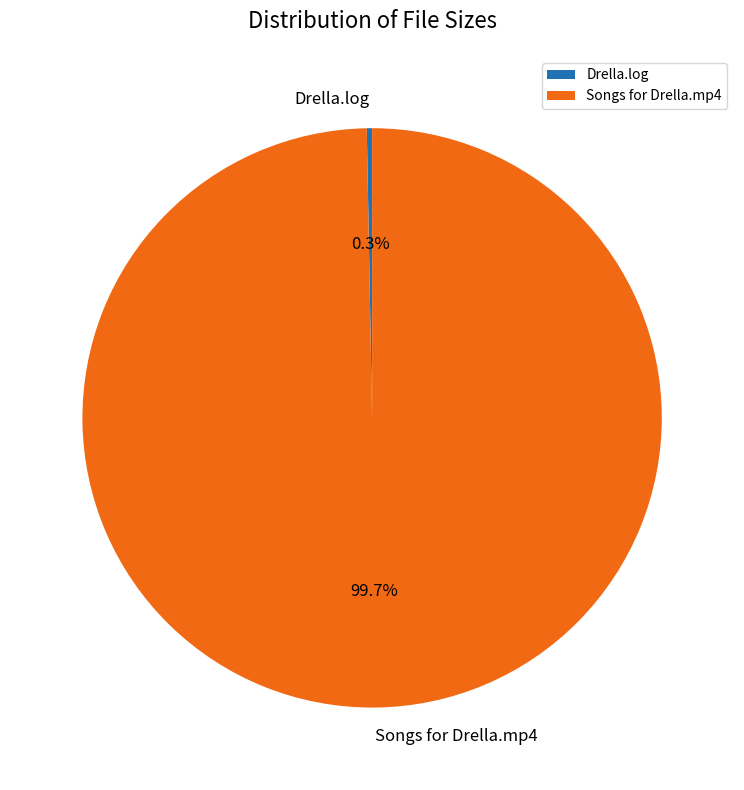

Which slice is the smallest?

Drella.log